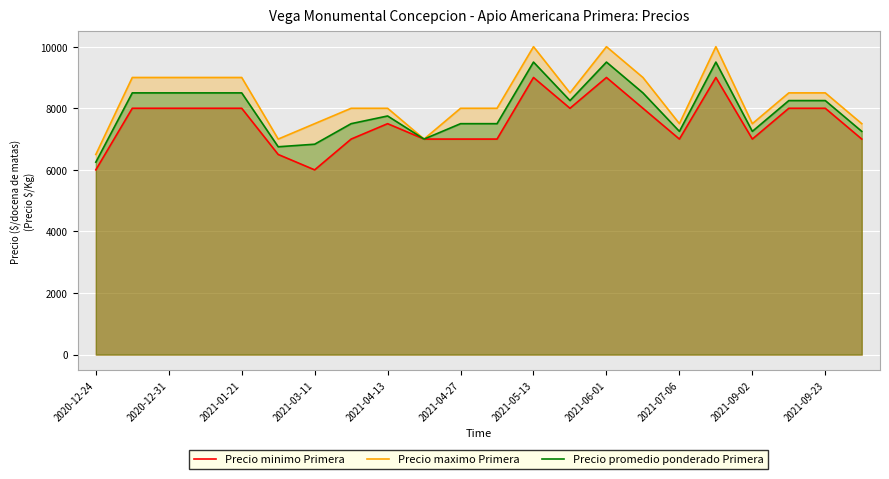

Does the chart display data point markers on the line(s)?

No